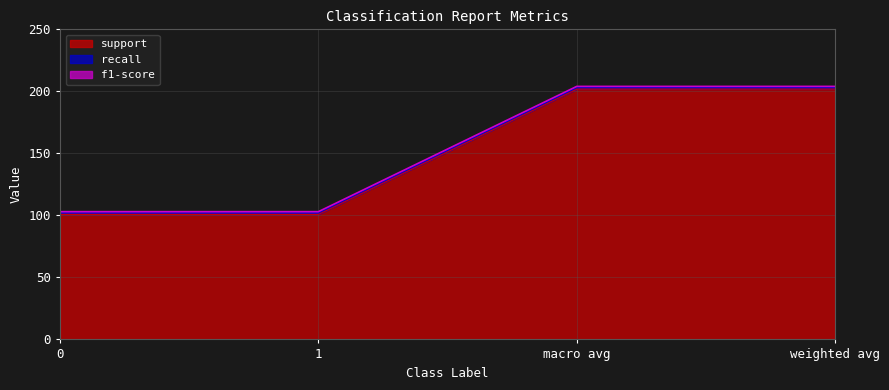

Which category has the highest value in the support series?

macro avg